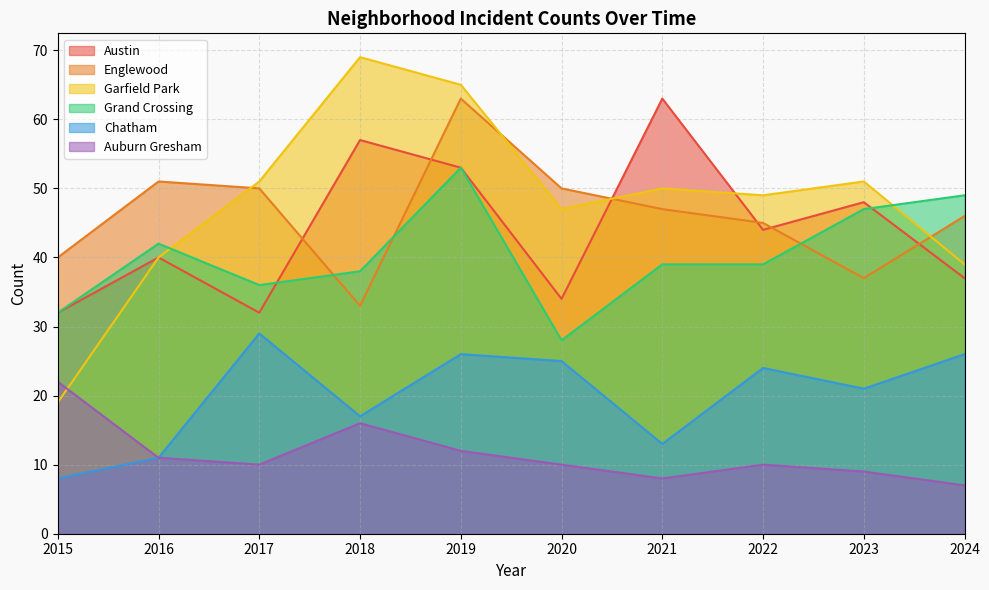

Where do Garfield Park and Austin first cross each other?

2020 and 2021